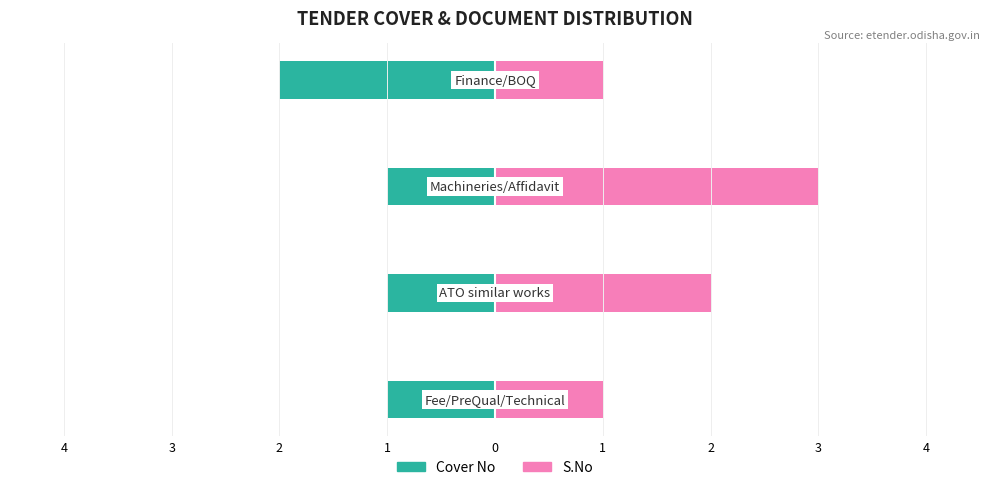

What is the difference between the second highest and minimum values in the S.No series?

1